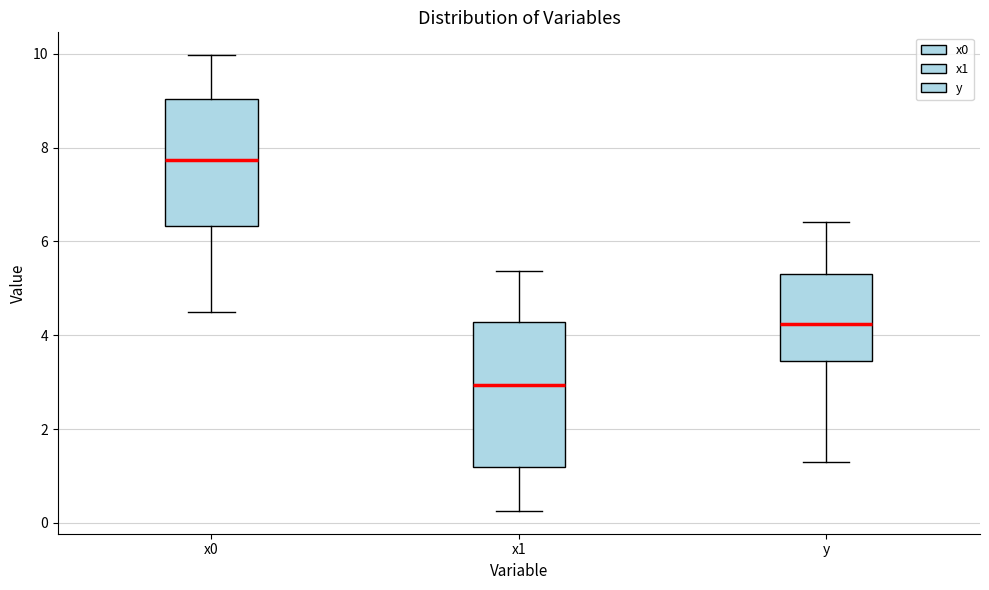

Which box's median line is the lowest?

x1